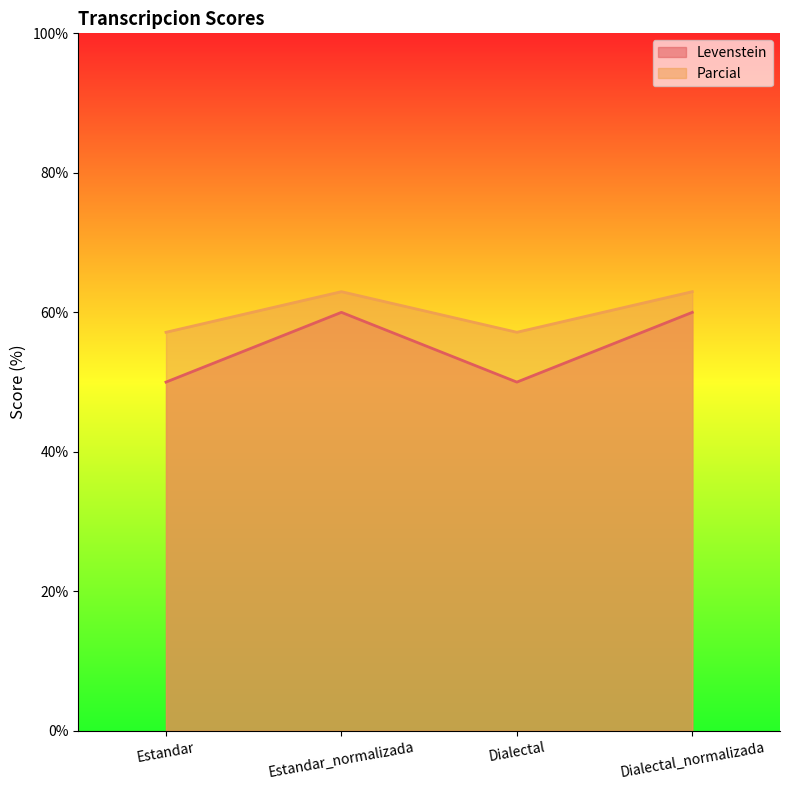

True or false: Parcial and Levenstein cross at least once.

False